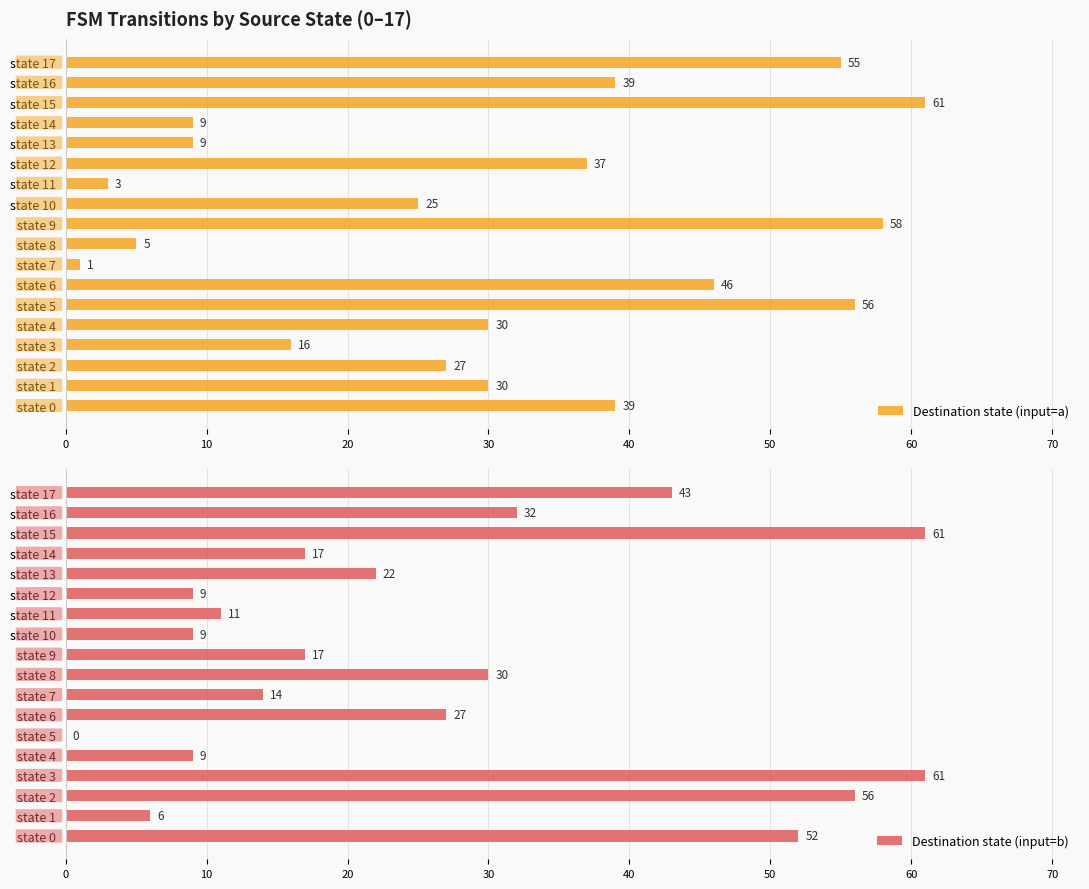

What is the maximum value shown in the chart?

61